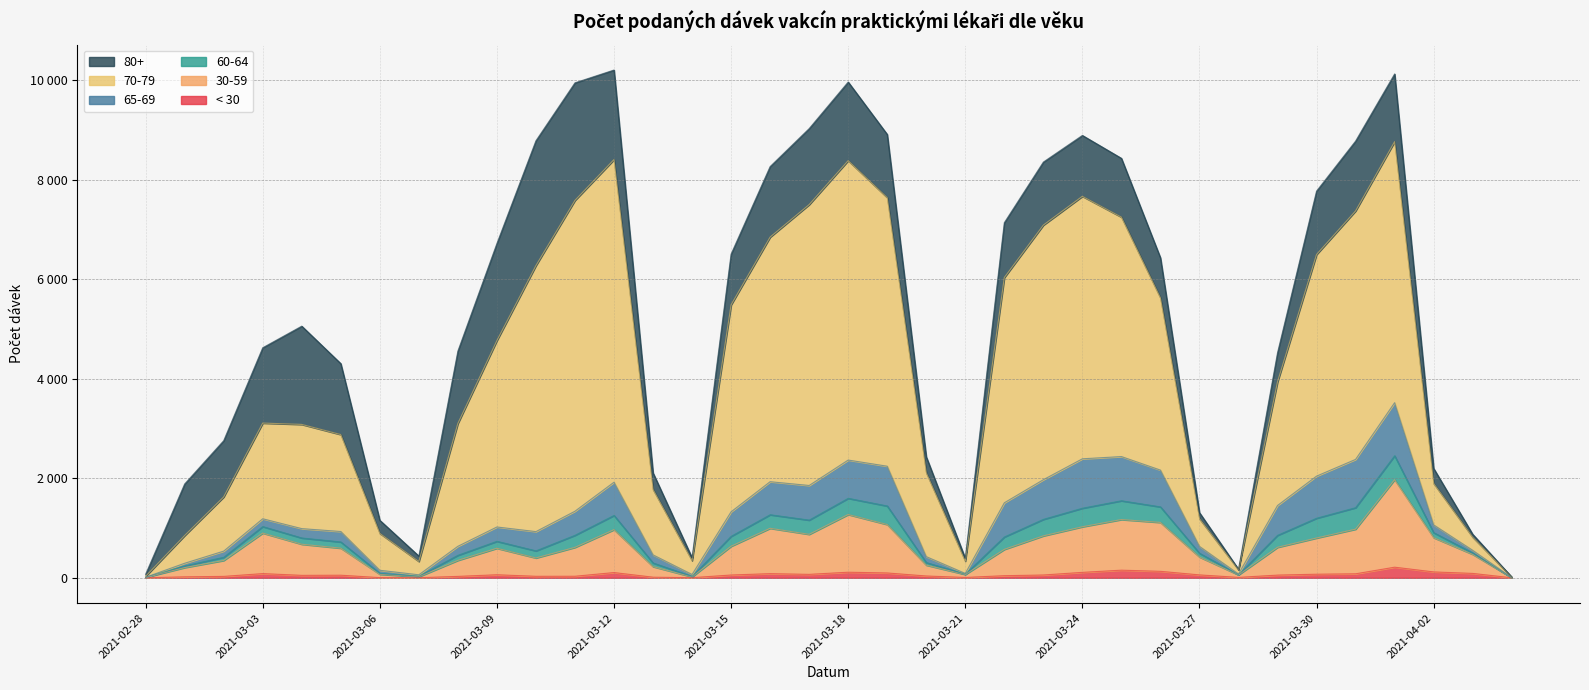

Does the chart display data point markers on the line(s)?

No